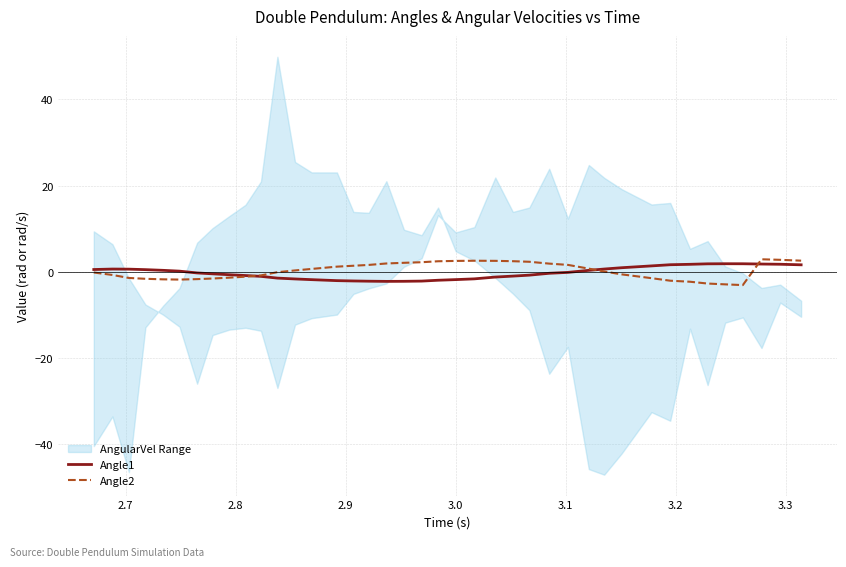

What is the lowest value of the Angle1 series?

-2.2